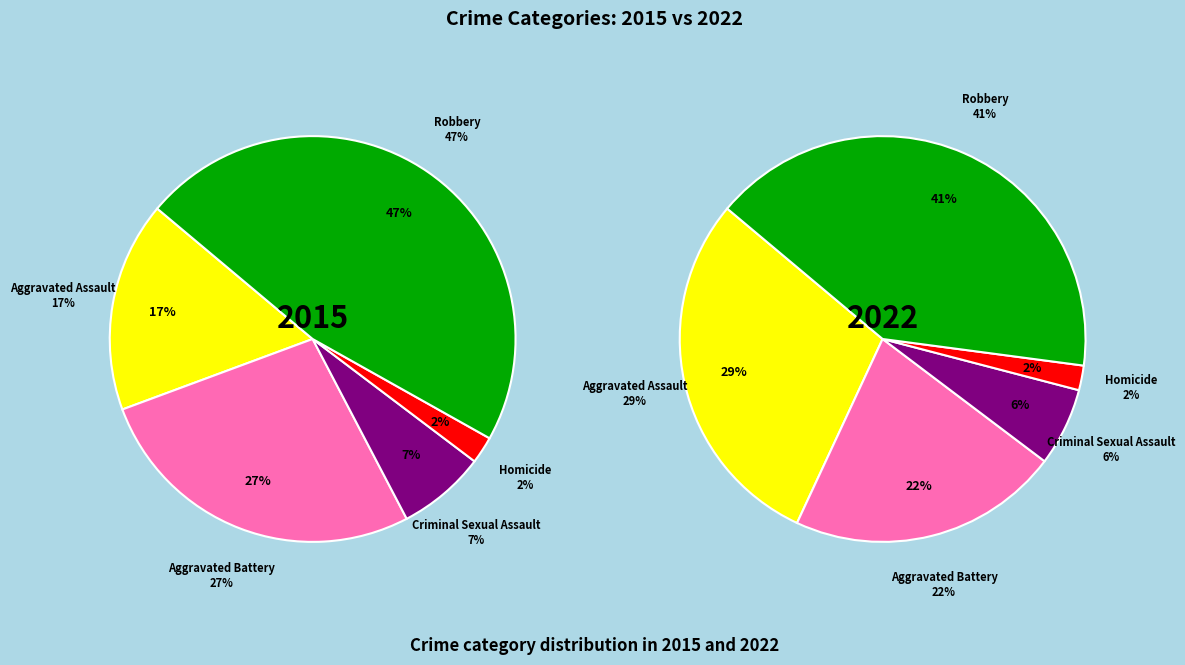

How much of the chart is everything except Aggravated Assault?

83.2%